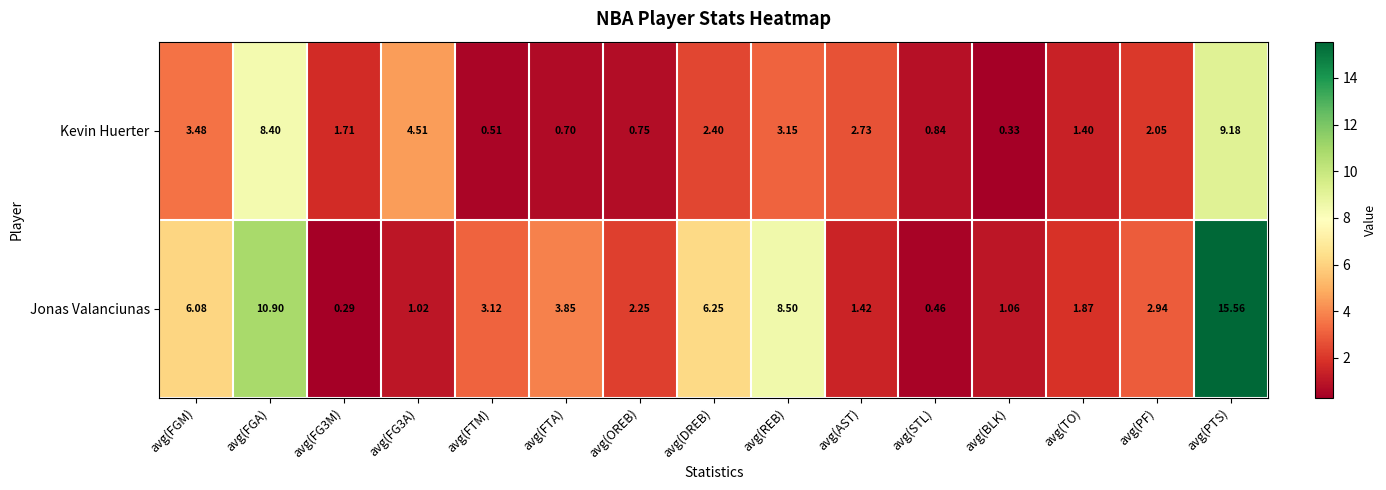

How many series are shown in this chart?

2